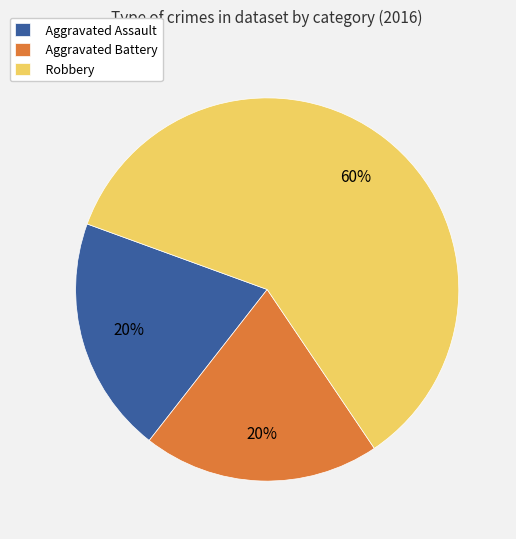

To the nearest percent, what is the difference between the Robbery and Aggravated Battery slice percentages?

40%